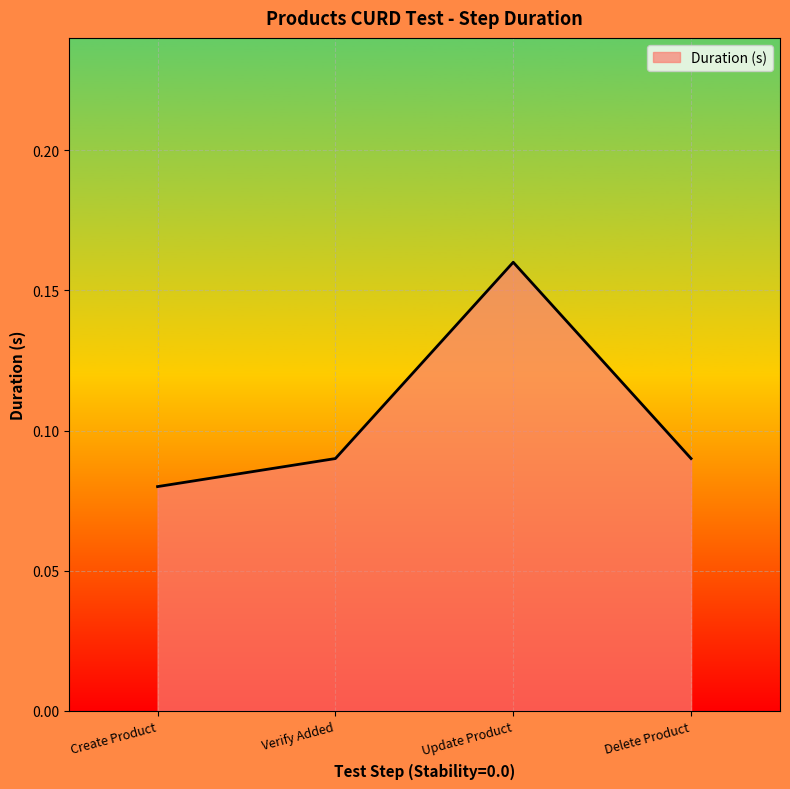

Does the chart display data point markers on the line(s)?

No